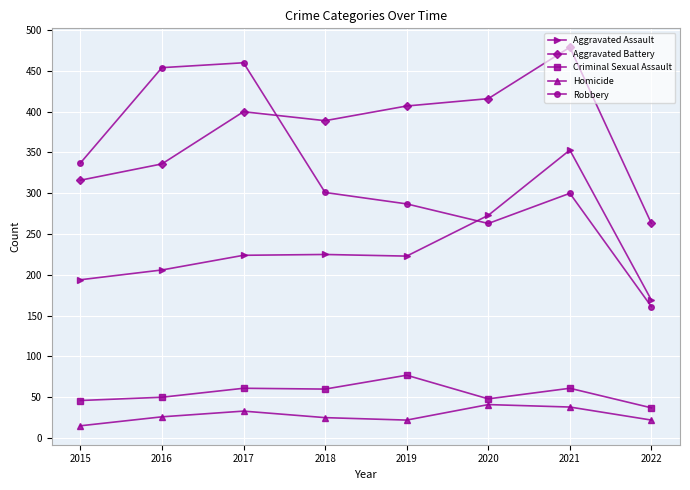

True or false: Aggravated Assault and Homicide cross at least once.

False